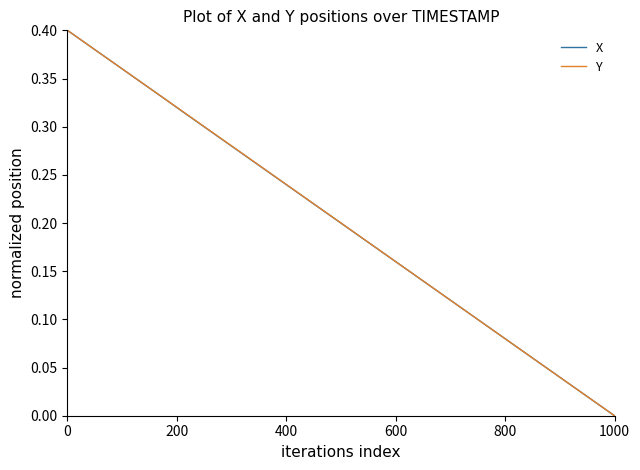

What are all the series names shown in the legend?

X, Y